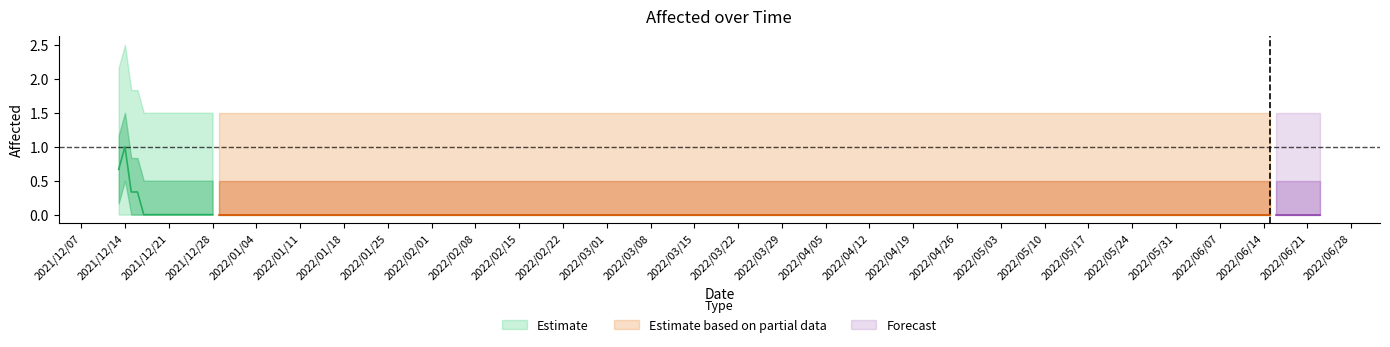

Which label corresponds to the smallest value in the chart?

2021/12/14